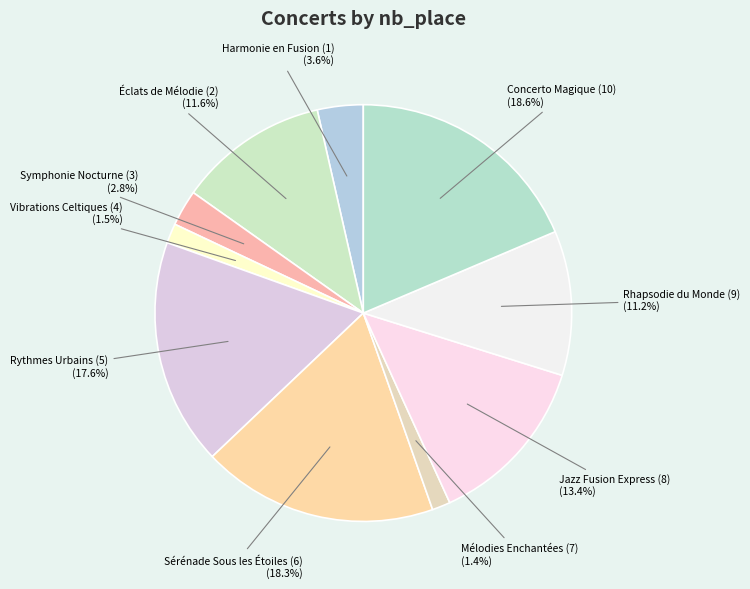

Does Harmonie en Fusion (1) represent more than half of the total?

No